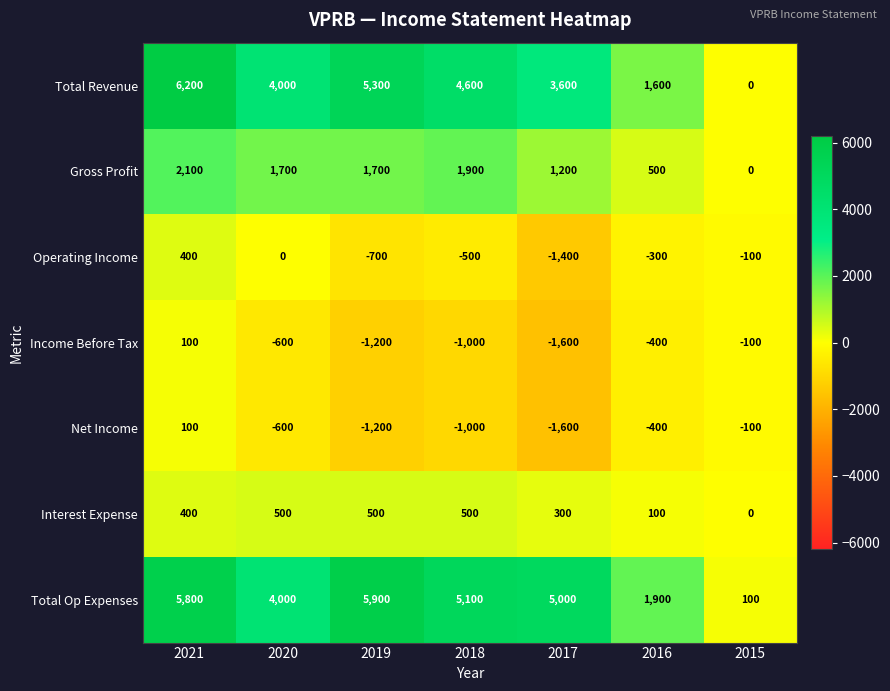

What is the sum of the Total Revenue values at 2015 and 2019?

5300